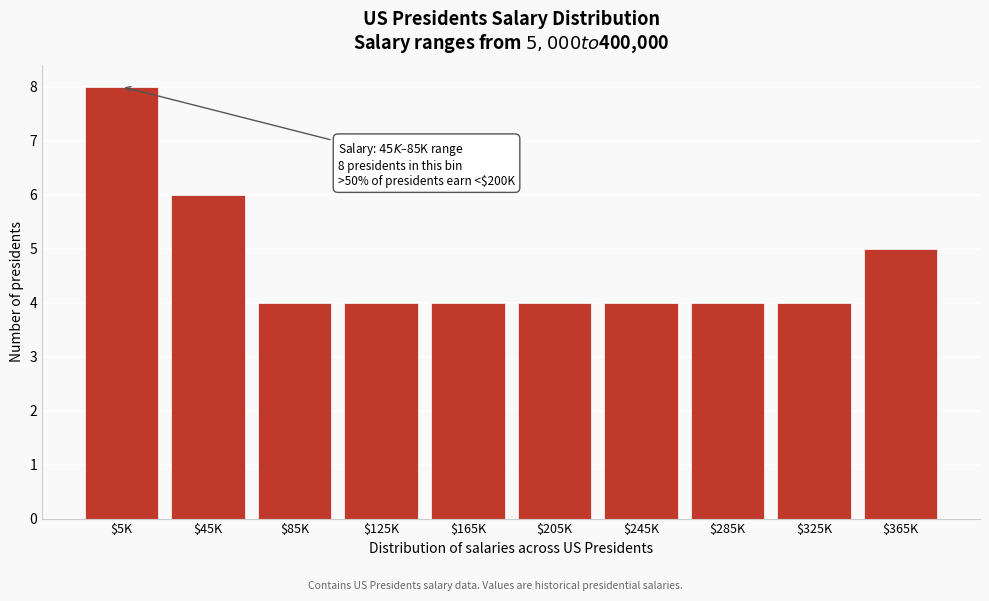

Reading left to right, extract all data points from this chart.

8	6	4	4	4	4	4	4	4	5